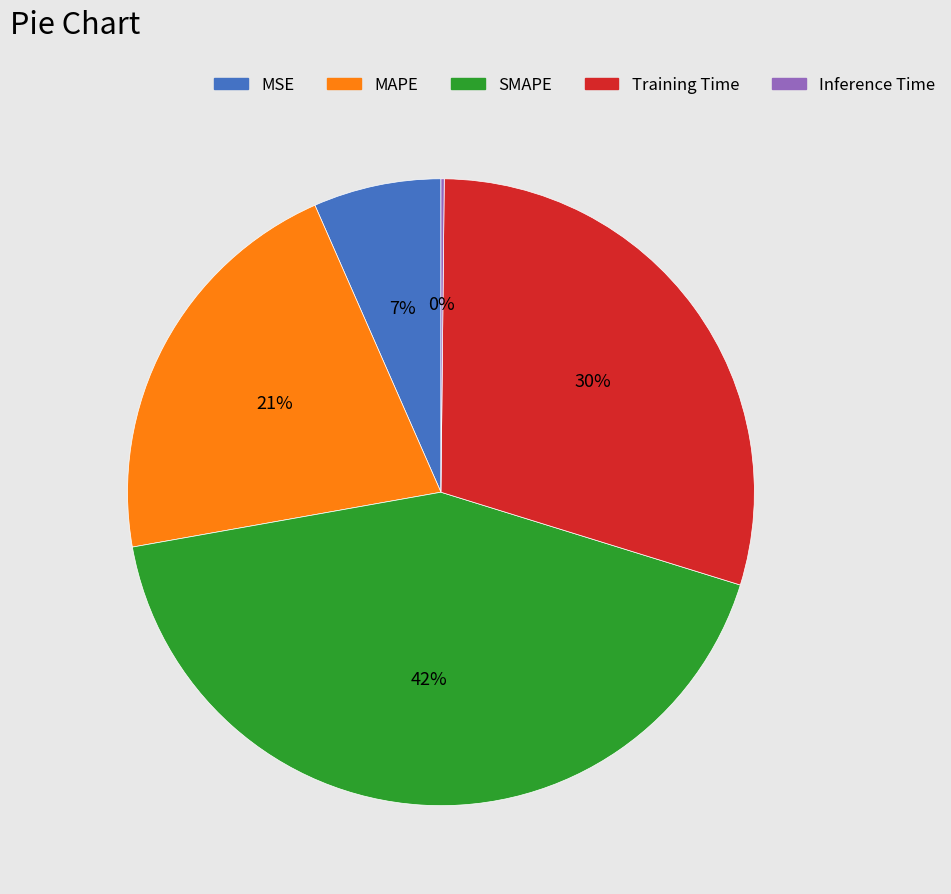

To the nearest percent, what is the average slice percentage?

20%